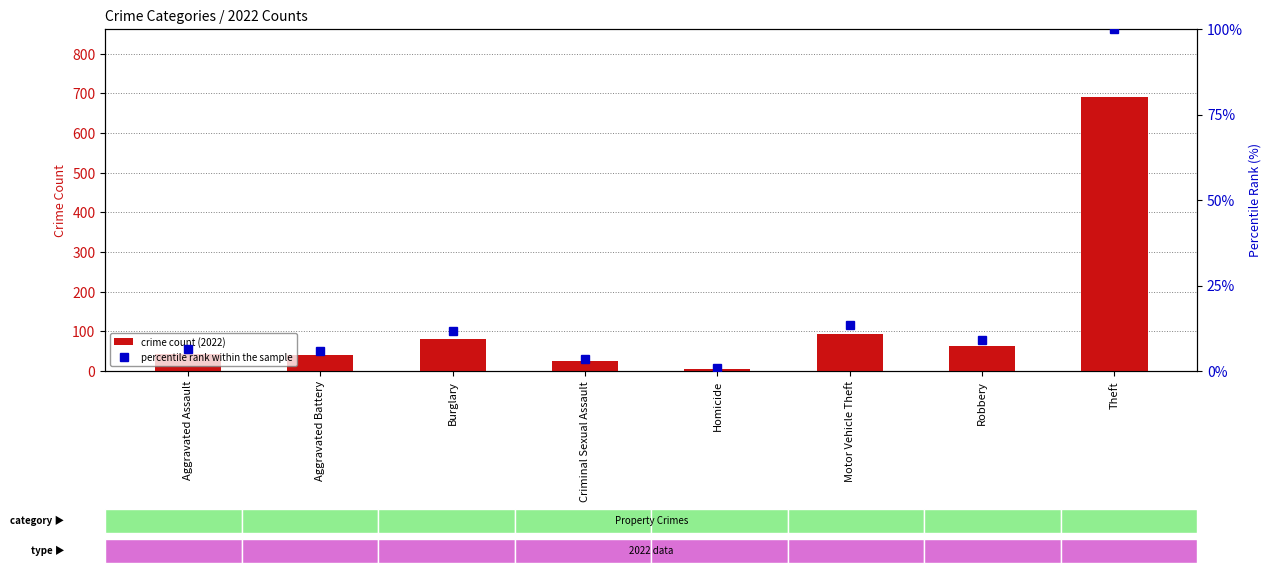

What is the label of the 6th bar from the right?

Burglary